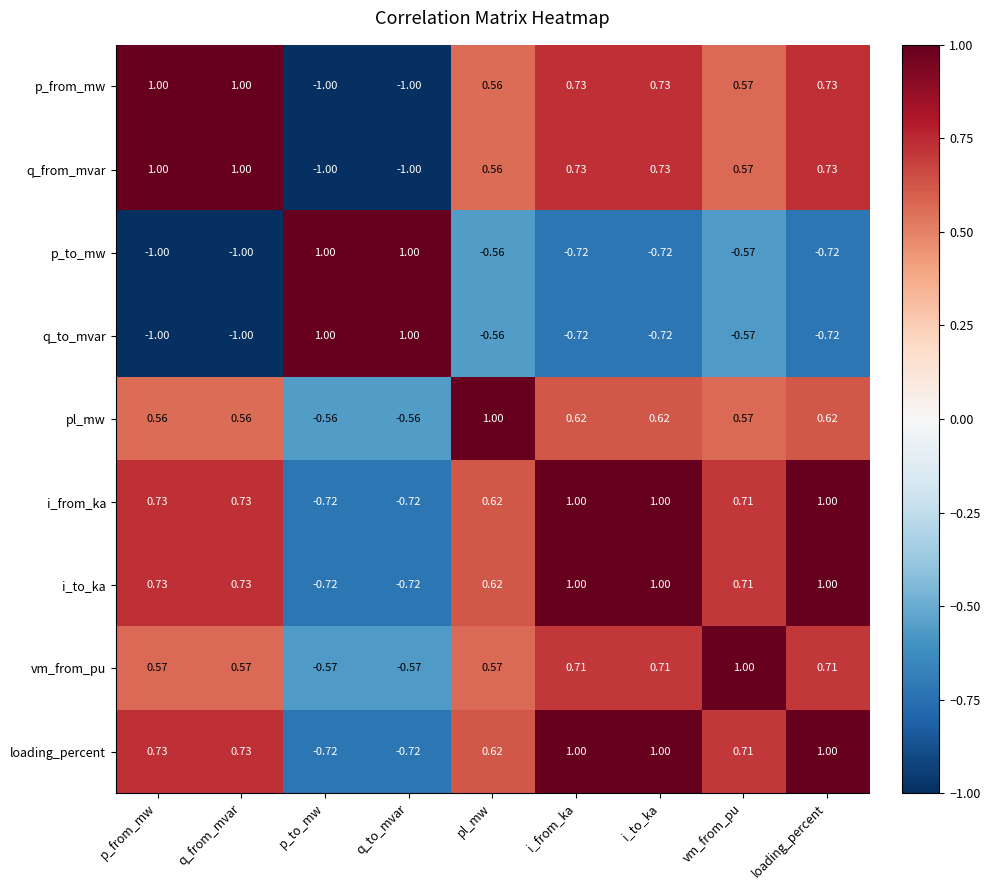

At which label does vm_from_pu reach its peak?

vm_from_pu